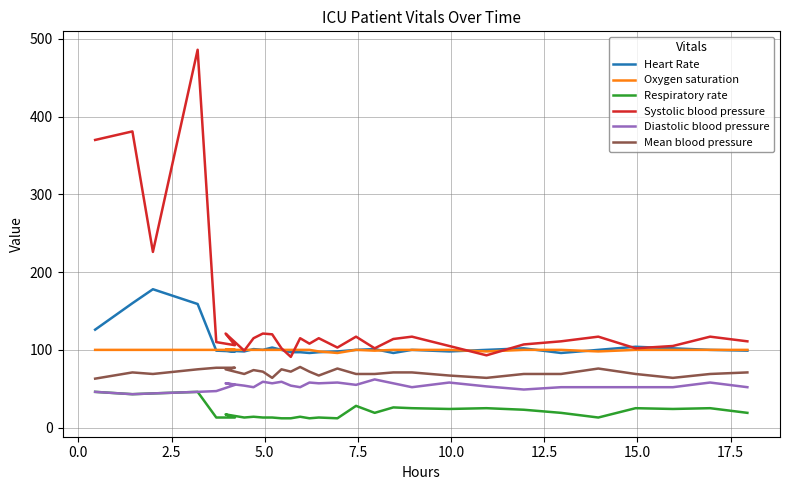

Between 5.0 and 7.5, which series saw the biggest shift?

Systolic blood pressure